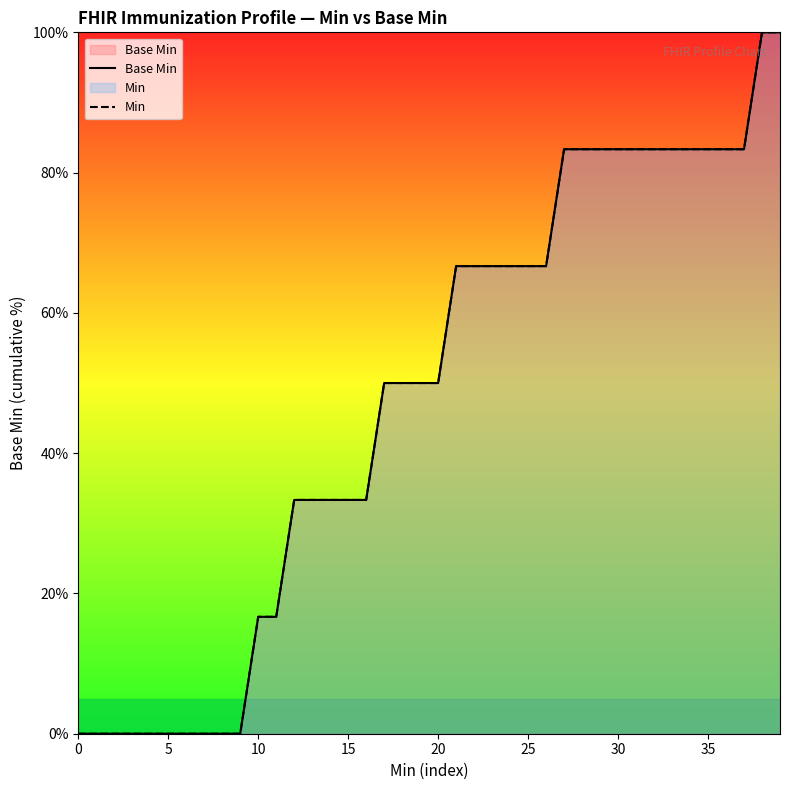

Which label corresponds to the largest value in the chart?

38